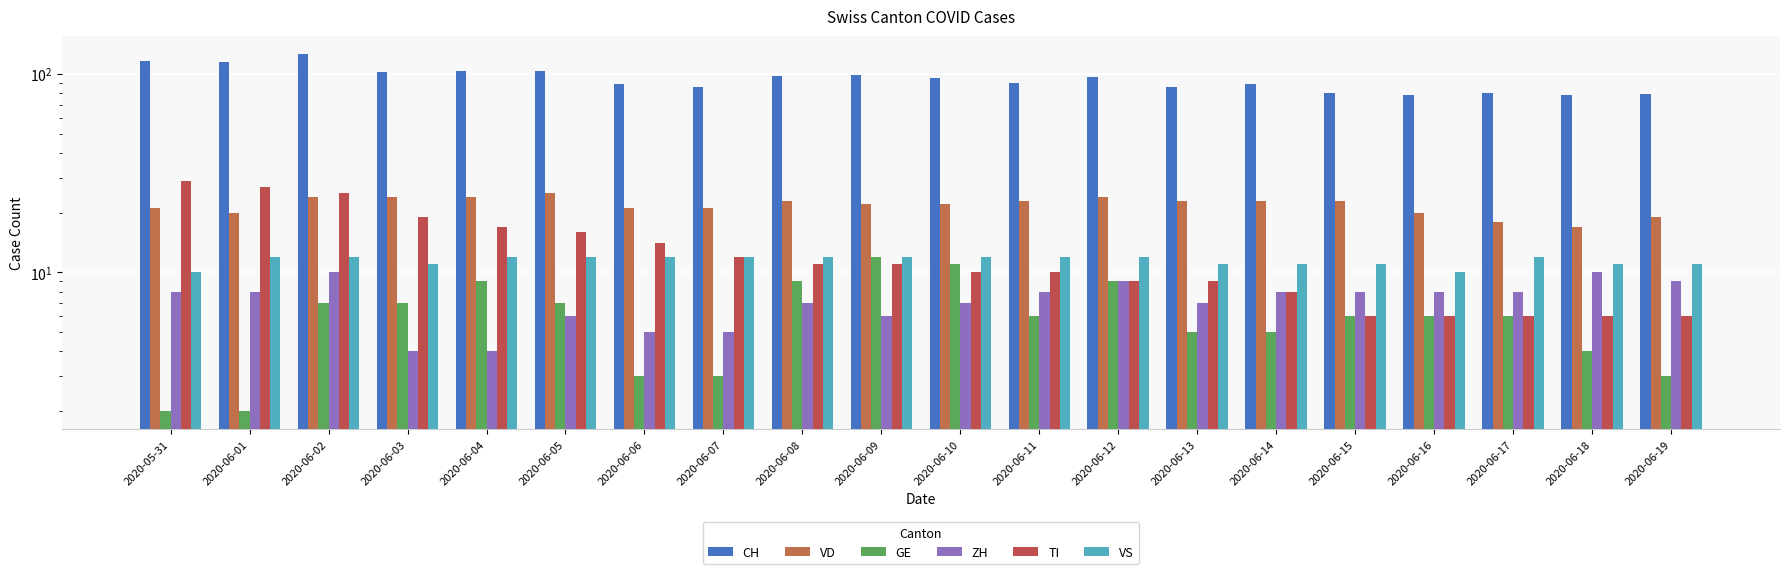

What is the spread (max minus min) of values at 2020-06-03?

98